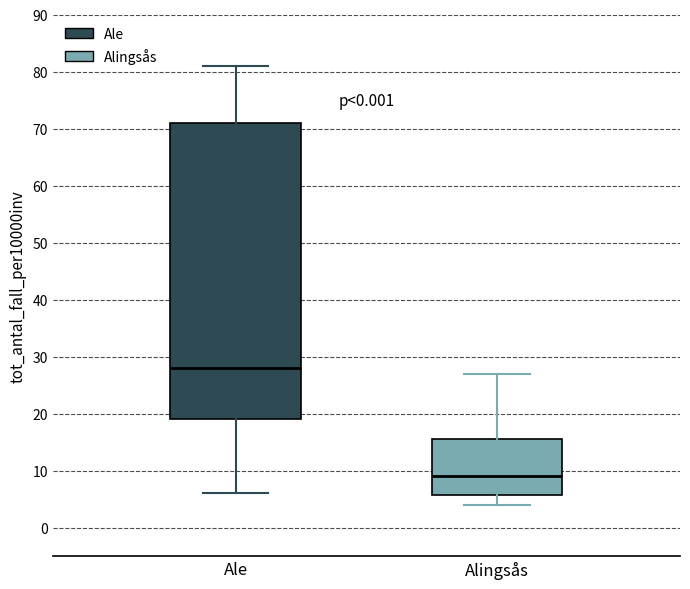

Which box's median line is the lowest?

Alingsås